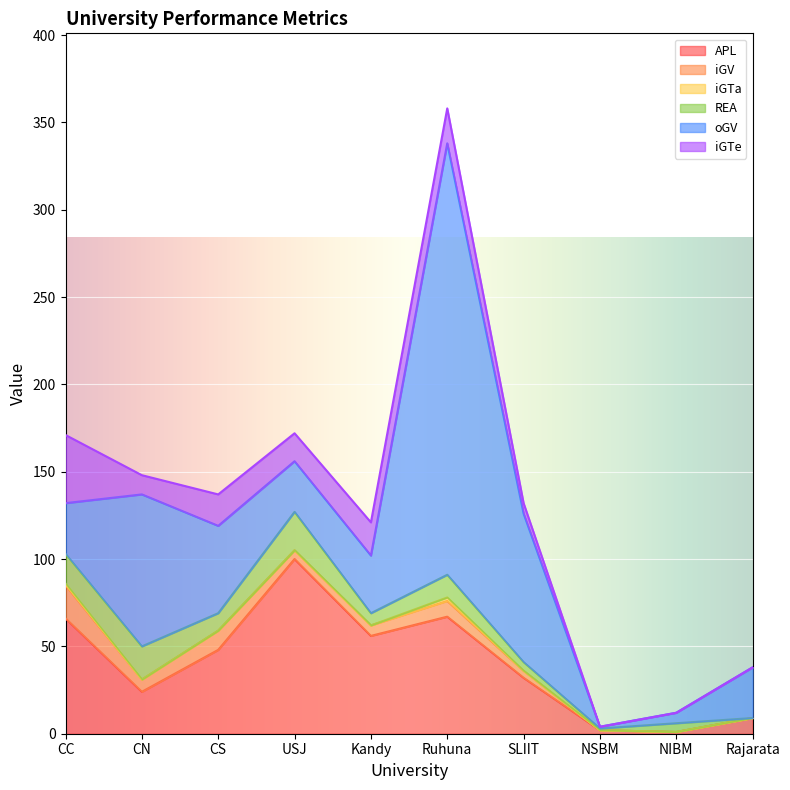

What is the difference between the maximum and minimum values in the iGTa series?

2